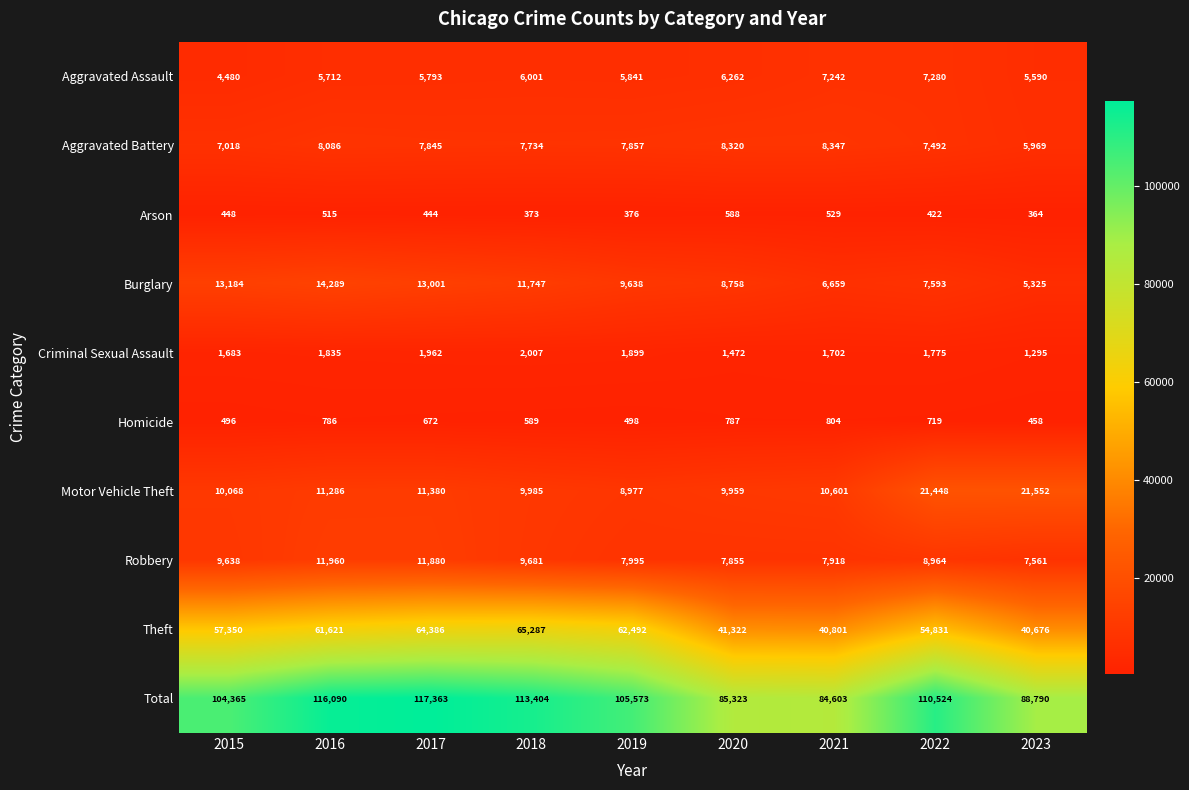

What is the approximate value of Homicide at 2017?

672